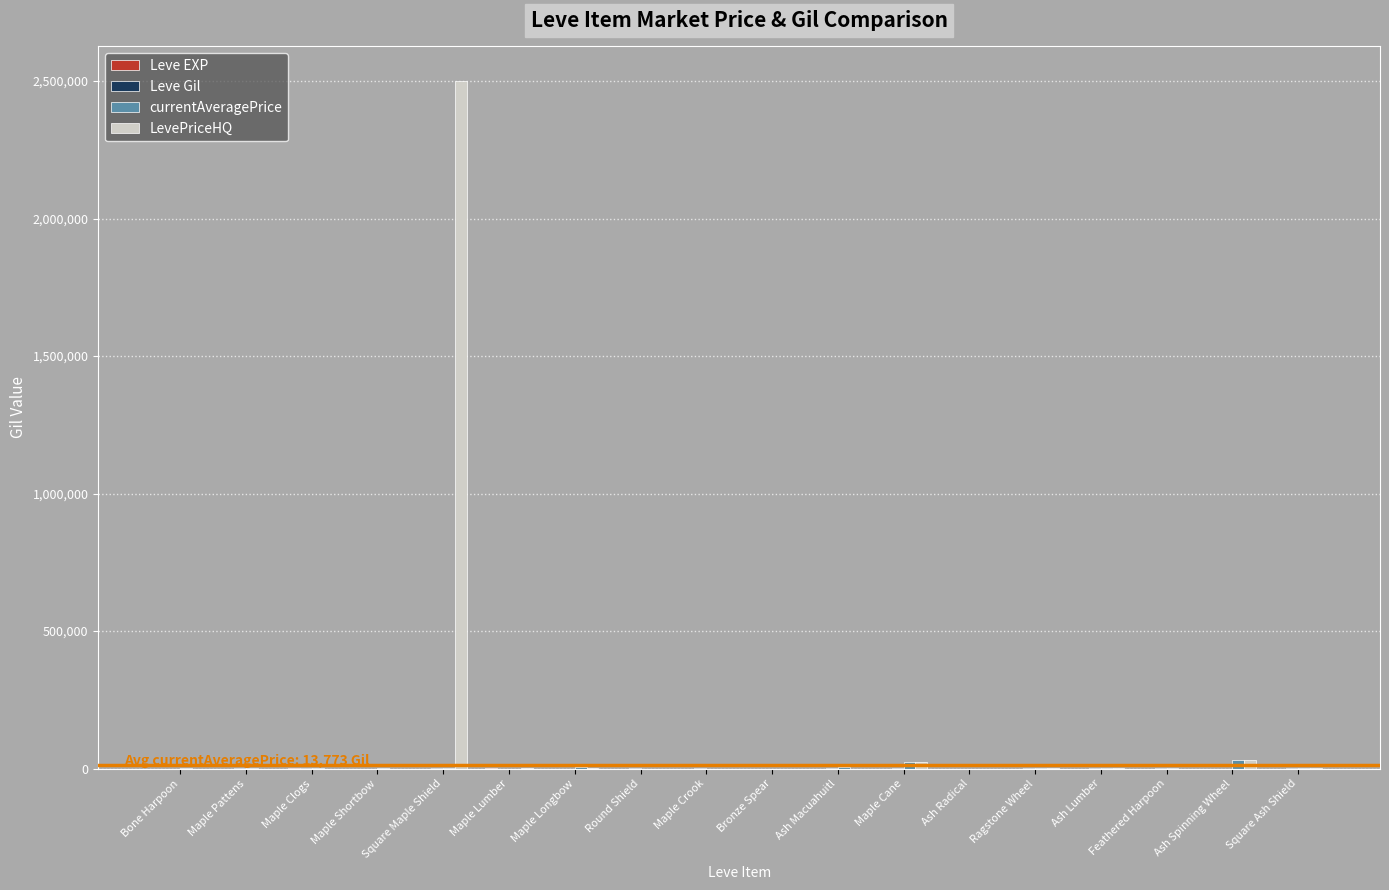

At which category is the sum across all series the highest?

Square Maple Shield